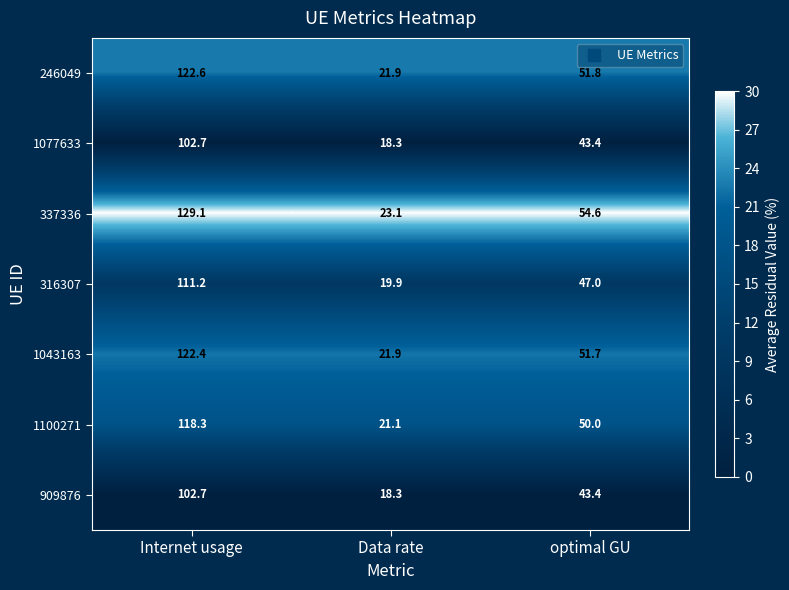

What is the spread (max minus min) of values at Internet usage?

26.4